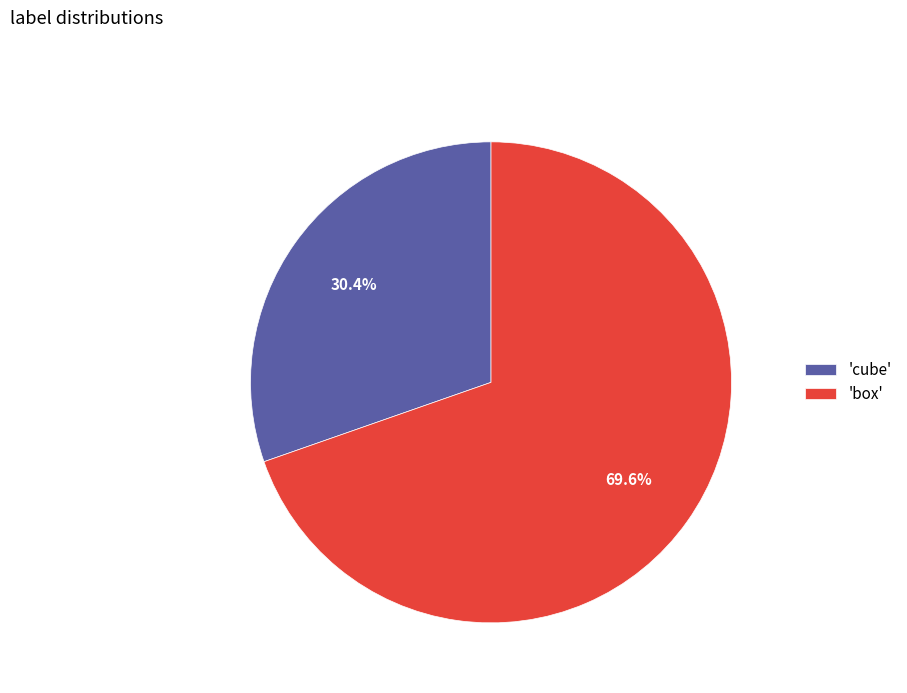

Which category has the biggest portion of the pie?

'box'